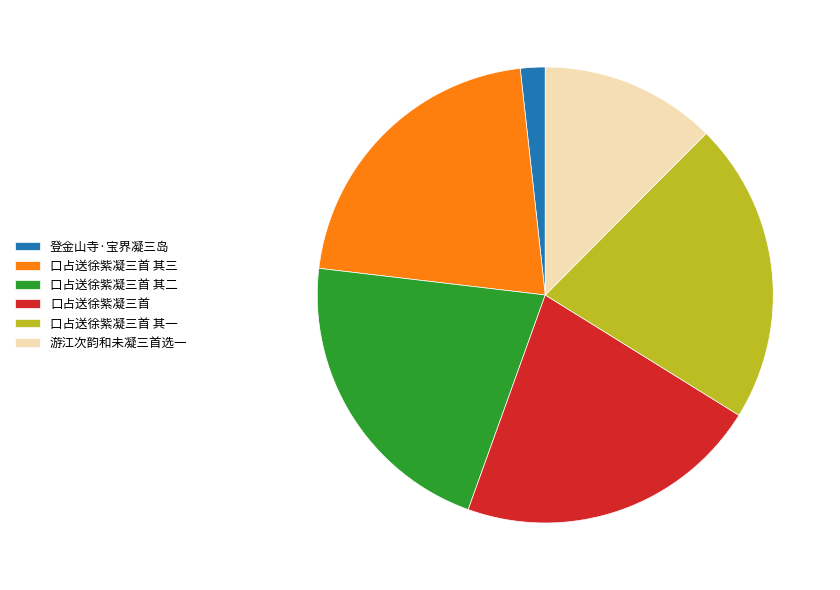

Is there a majority slice in this chart?

No